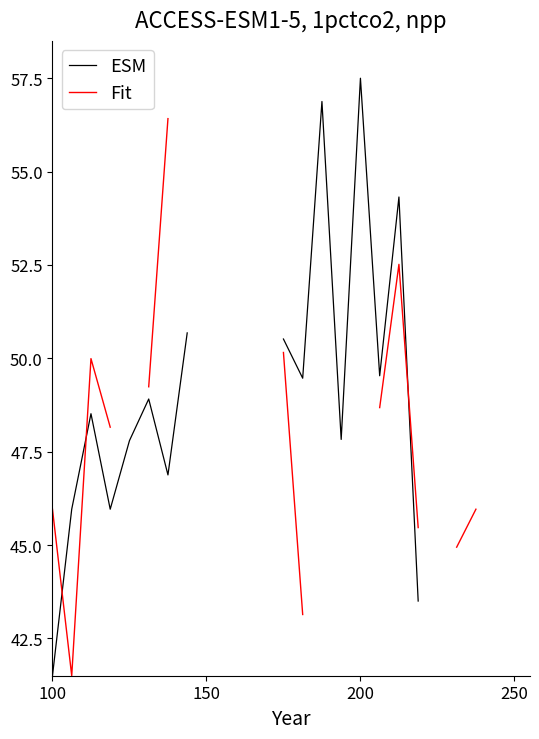

At how many categories does at least one series exceed 46?

15